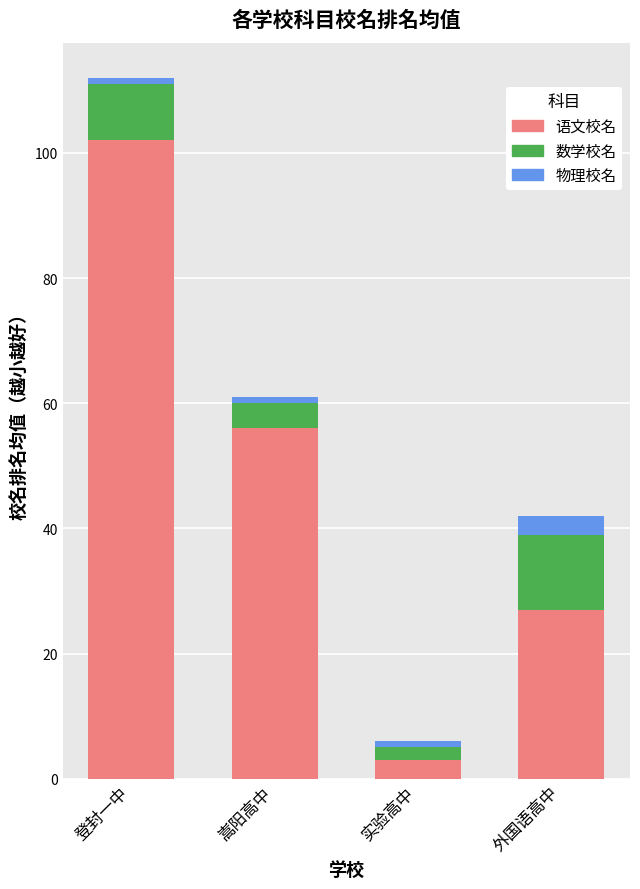

Reading left to right, list the values for the 语文校名 series.

102	56	3	27